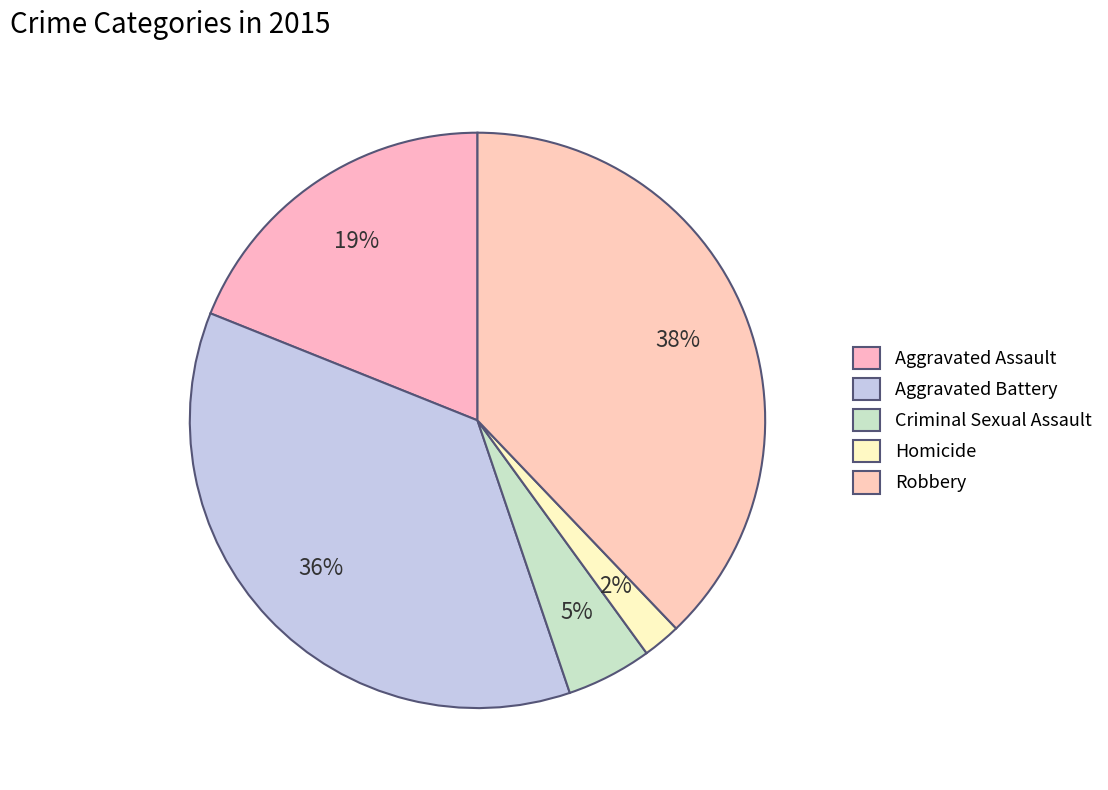

Does Criminal Sexual Assault account for over 50% of the chart?

No